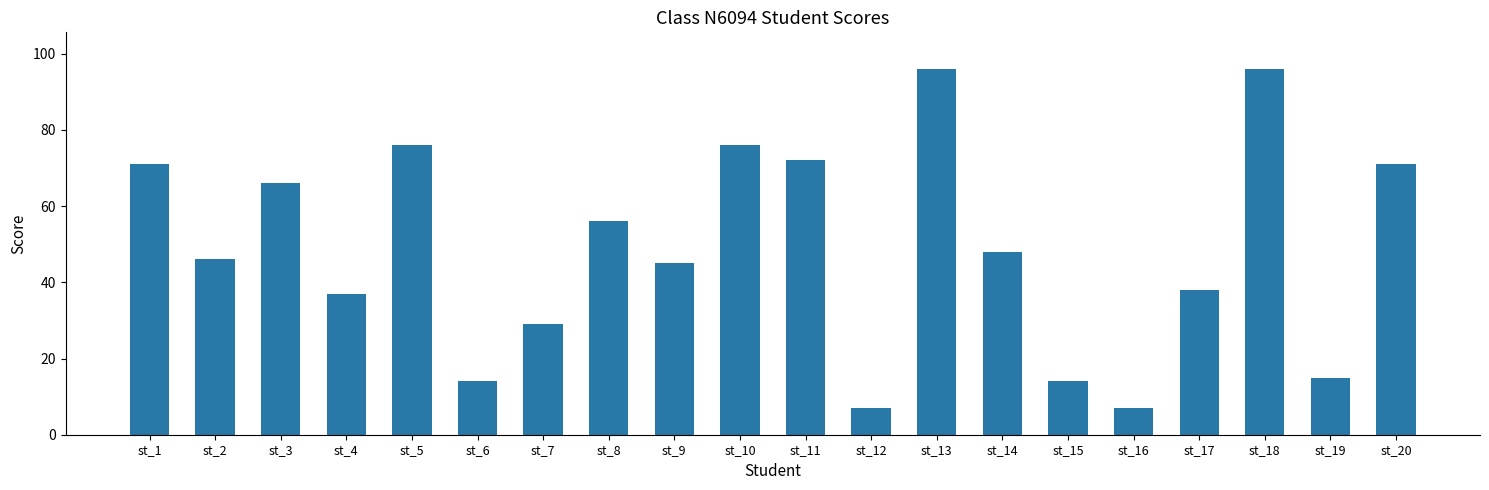

What is the average value?

49